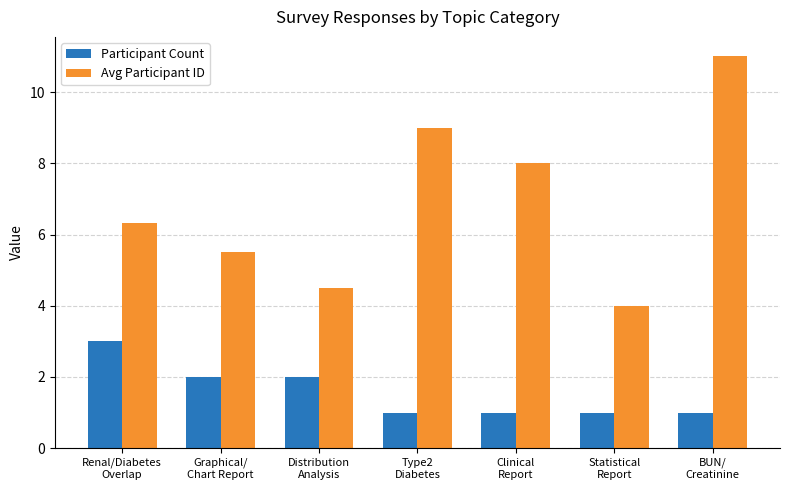

At which category is the sum across all series the highest?

BUN/
Creatinine